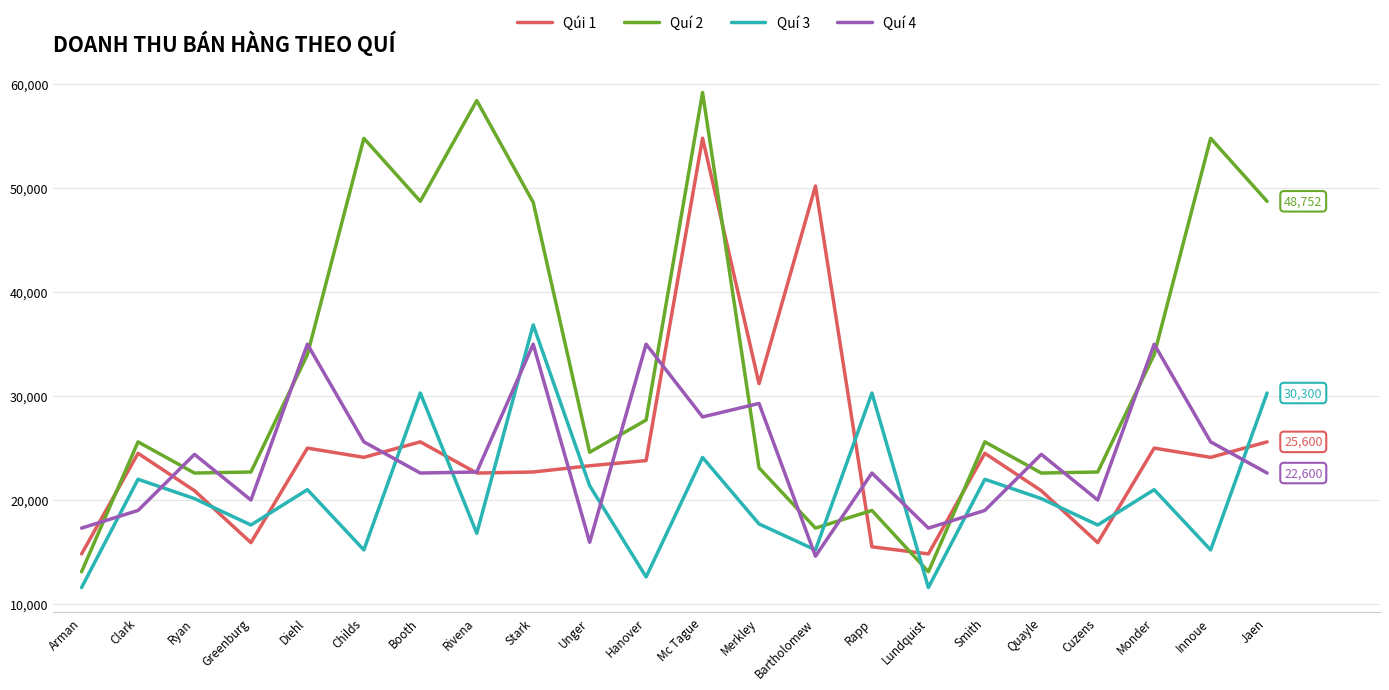

Count the number of categories in the chart.

22